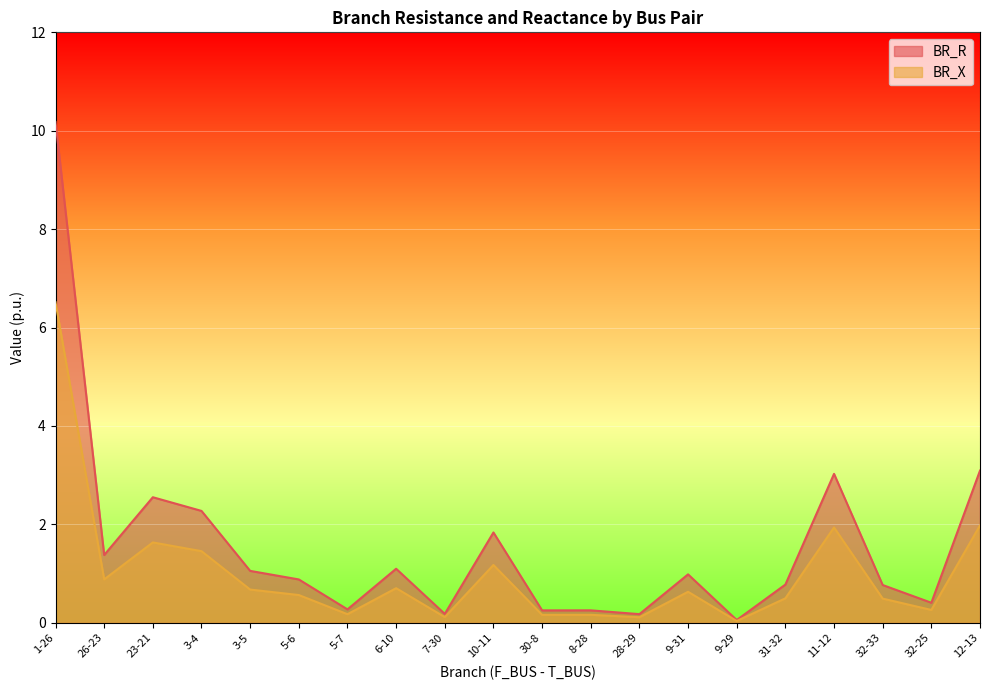

At which label does BR_X reach its minimum?

9-29